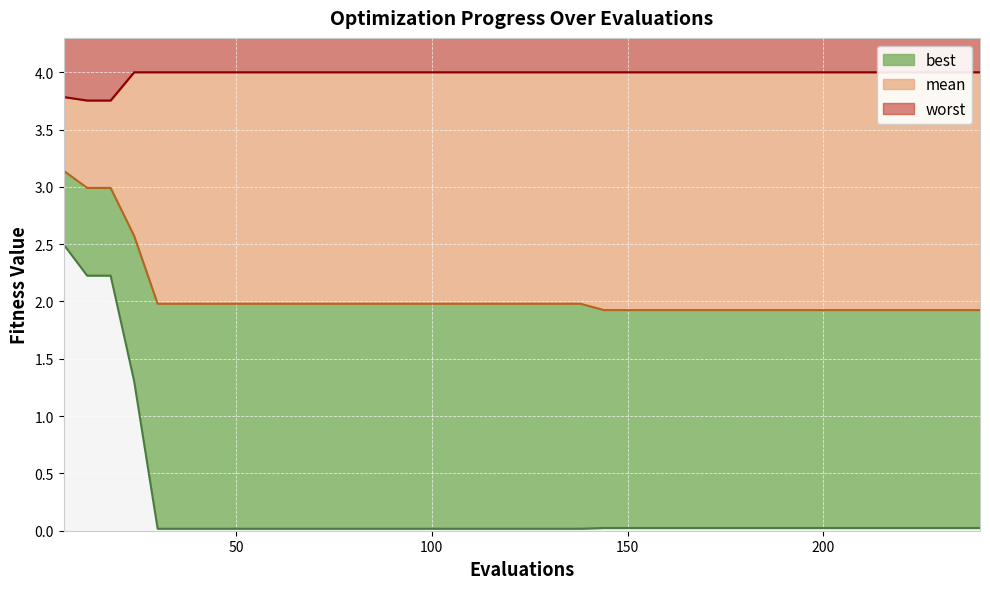

Reading right to left, what are all the values shown in this chart?

mean: 240=1.9	234=1.9	228=1.9	222=1.9	216=1.9	210=1.9	204=1.9	198=1.9	192=1.9	186=1.9	180=1.9	174=1.9	168=1.9	162=1.9	156=1.9	150=1.9	144=1.9	138=2.0	132=2.0	126=2.0	120=2.0	114=2.0	108=2.0	102=2.0	96=2.0	90=2.0	84=2.0	78=2.0	72=2.0	66=2.0	60=2.0	54=2.0	48=2.0	42=2.0	36=2.0	30=2.0	24=2.6	18=3.0	12=3.0	6=3.1
best: 240=0.0	234=0.0	228=0.0	222=0.0	216=0.0	210=0.0	204=0.0	198=0.0	192=0.0	186=0.0	180=0.0	174=0.0	168=0.0	162=0.0	156=0.0	150=0.0	144=0.0	138=0.0	132=0.0	126=0.0	120=0.0	114=0.0	108=0.0	102=0.0	96=0.0	90=0.0	84=0.0	78=0.0	72=0.0	66=0.0	60=0.0	54=0.0	48=0.0	42=0.0	36=0.0	30=0.0	24=1.3	18=2.2	12=2.2	6=2.5
worst: 240=4.0	234=4.0	228=4.0	222=4.0	216=4.0	210=4.0	204=4.0	198=4.0	192=4.0	186=4.0	180=4.0	174=4.0	168=4.0	162=4.0	156=4.0	150=4.0	144=4.0	138=4.0	132=4.0	126=4.0	120=4.0	114=4.0	108=4.0	102=4.0	96=4.0	90=4.0	84=4.0	78=4.0	72=4.0	66=4.0	60=4.0	54=4.0	48=4.0	42=4.0	36=4.0	30=4.0	24=4.0	18=3.8	12=3.8	6=3.8